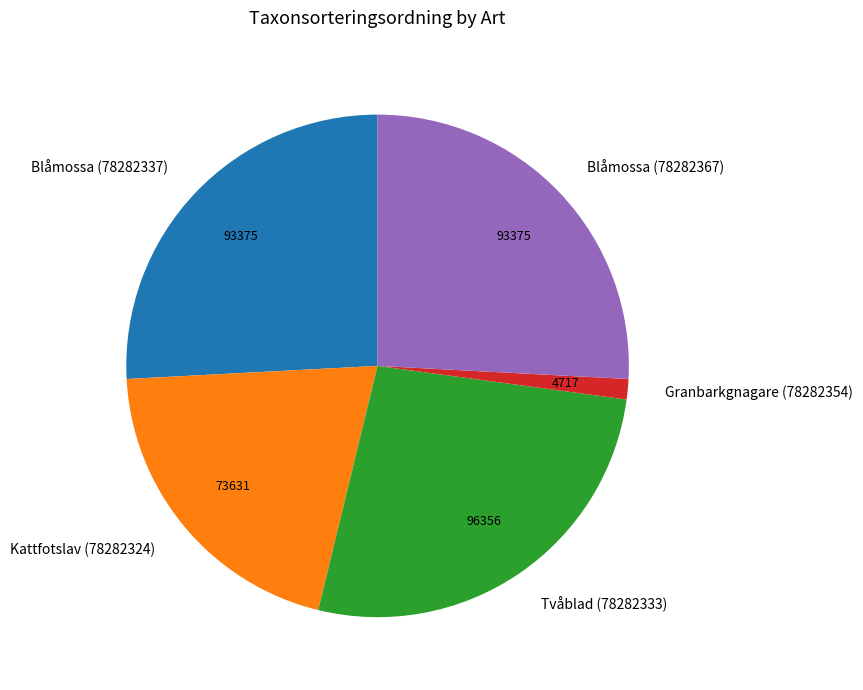

Is there a majority slice in this chart?

No